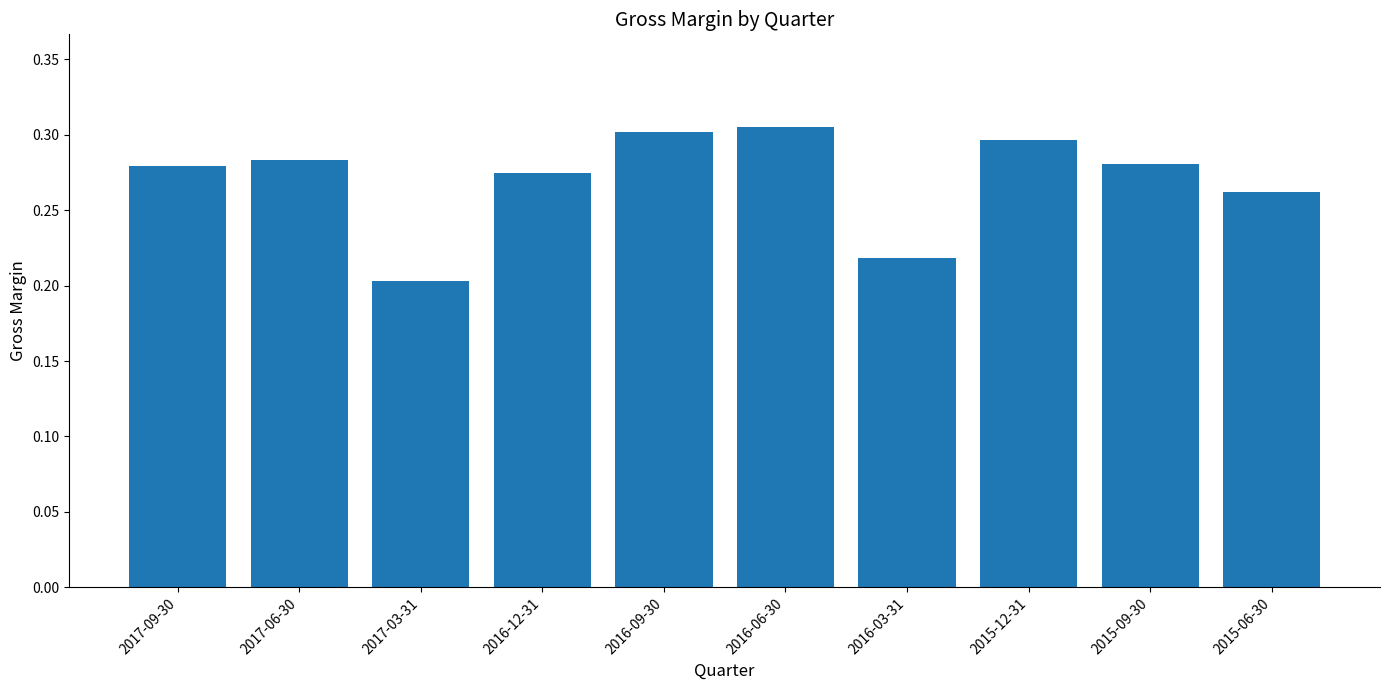

At which category does the chart reach its minimum across all series?

2017-03-31